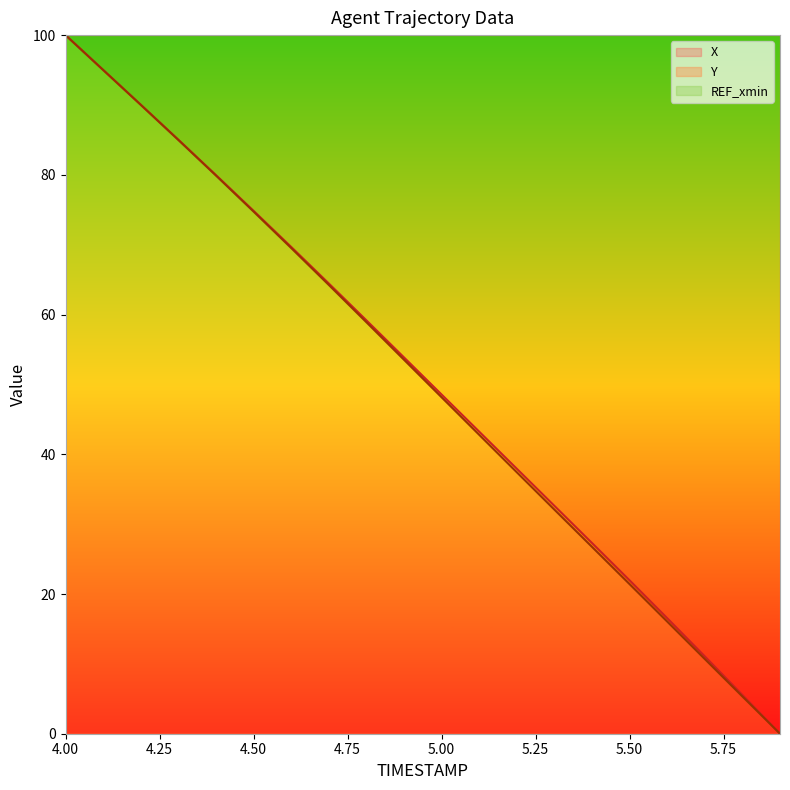

How many lines are shown in the chart?

2